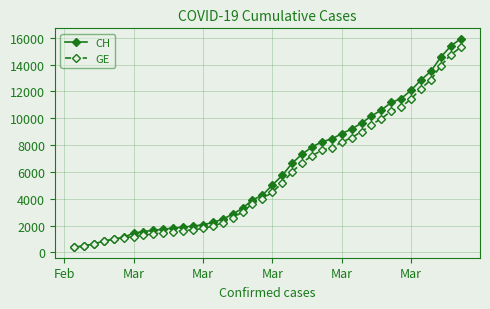

What is the minimum value shown in the chart?

375